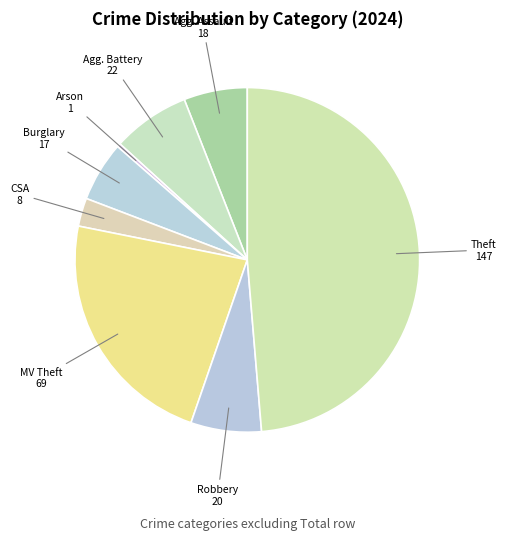

Count the number of slices in the pie.

8